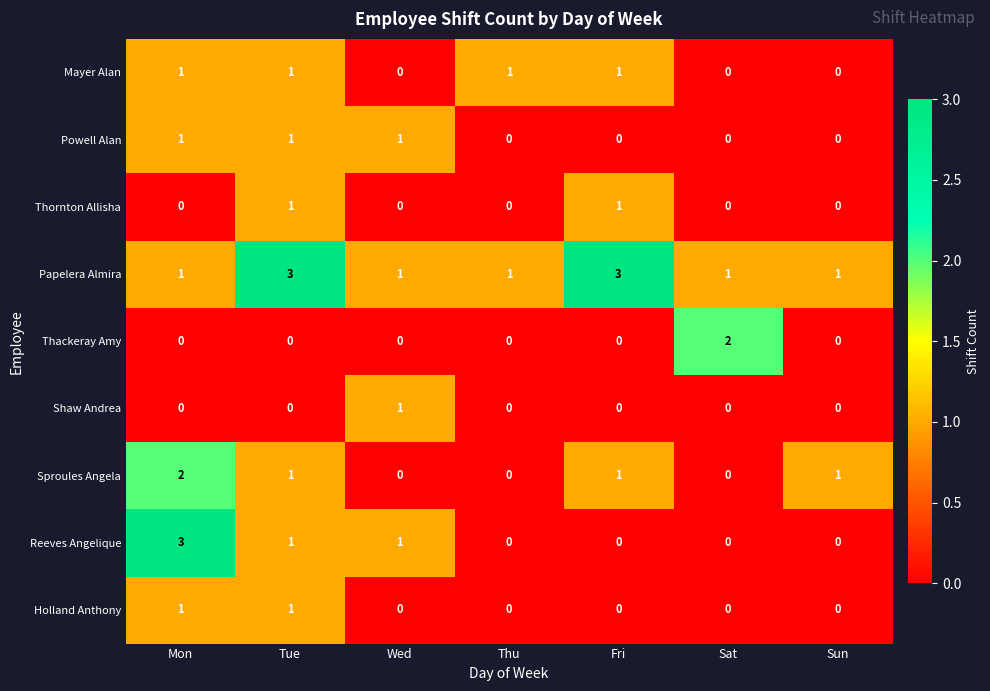

What is the sum of all Mayer Alan values?

4